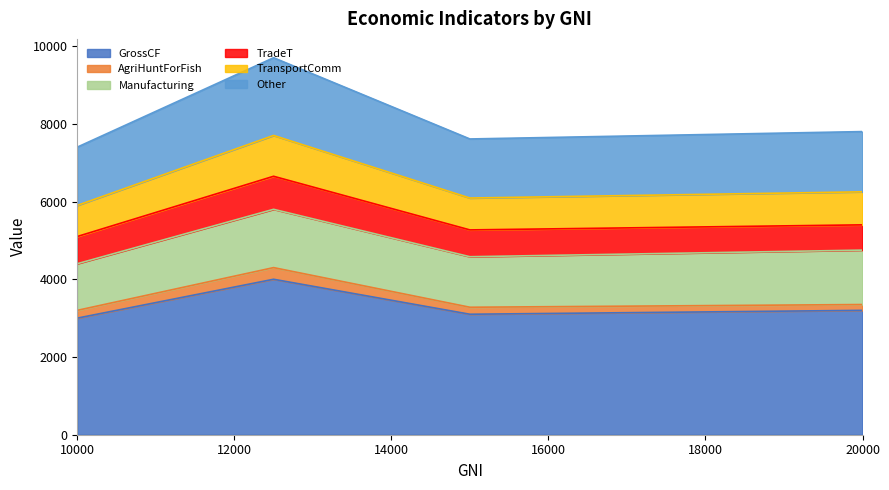

What is the lowest value of the GrossCF series?

3000